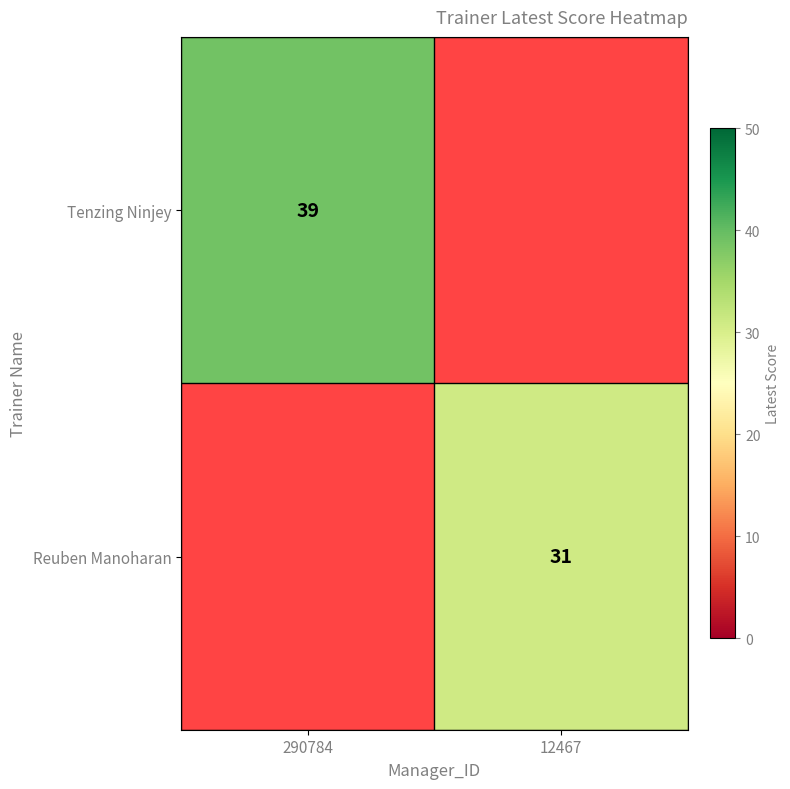

The value of Tenzing Ninjey at 290784 is 39. True or false?

True